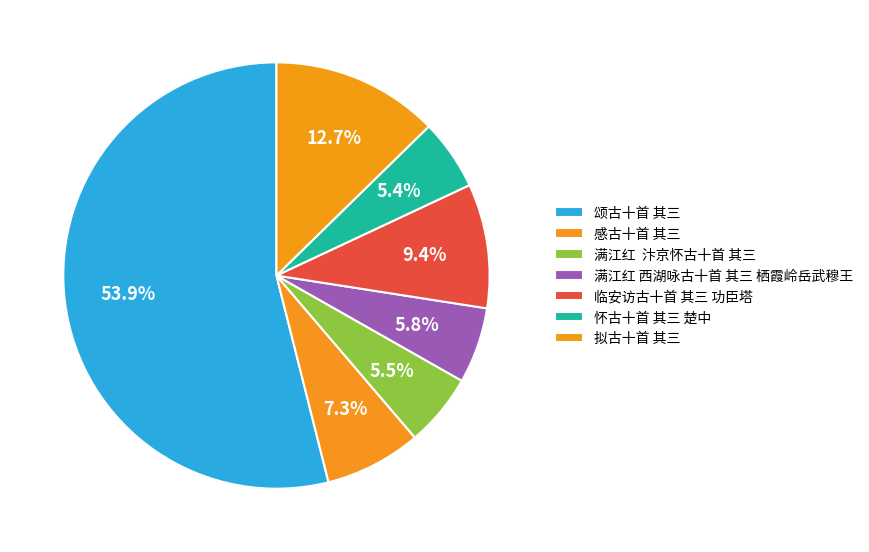

Does any single category account for the majority?

Yes